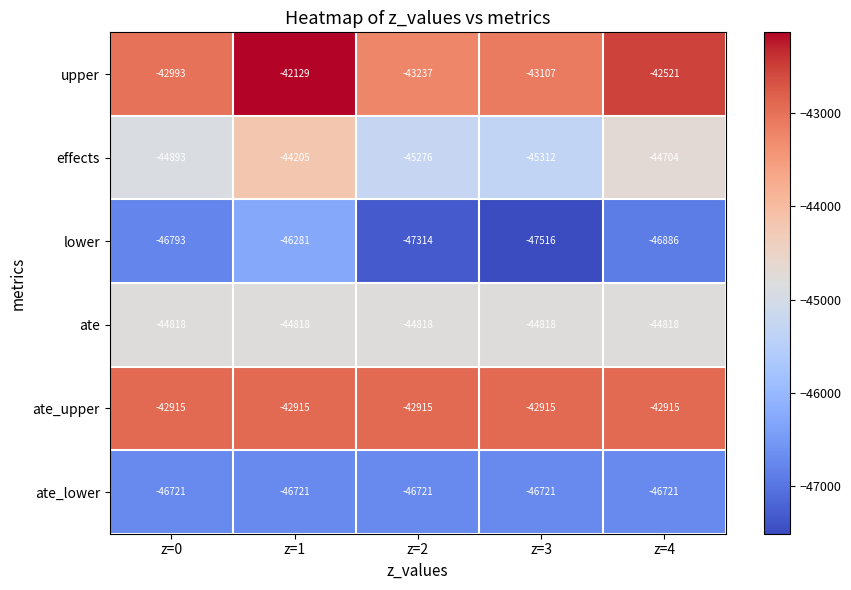

What is the total value across all series at z=0?

-269133